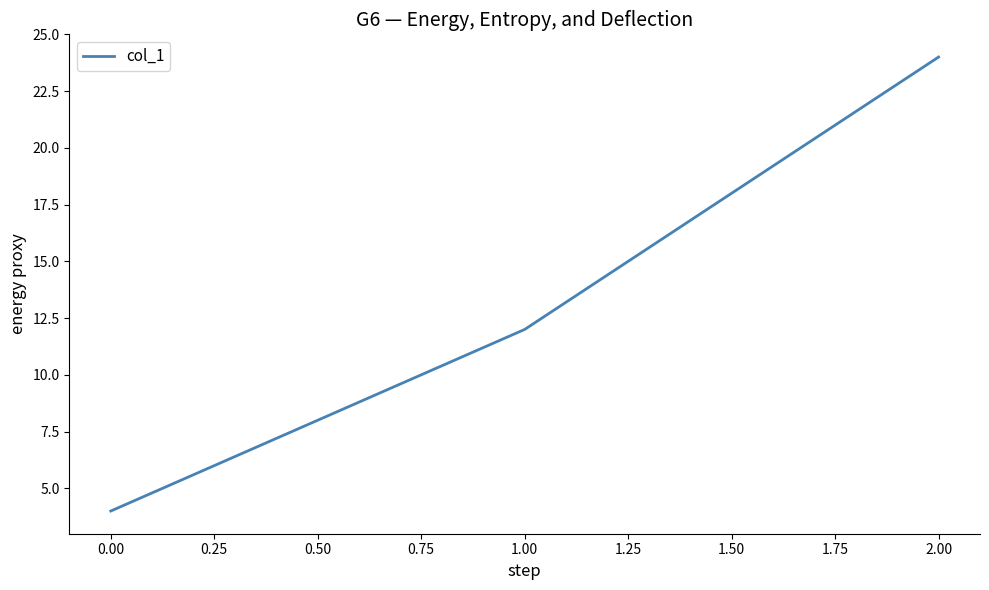

True or false: the data shows 7 at 0.00.

False